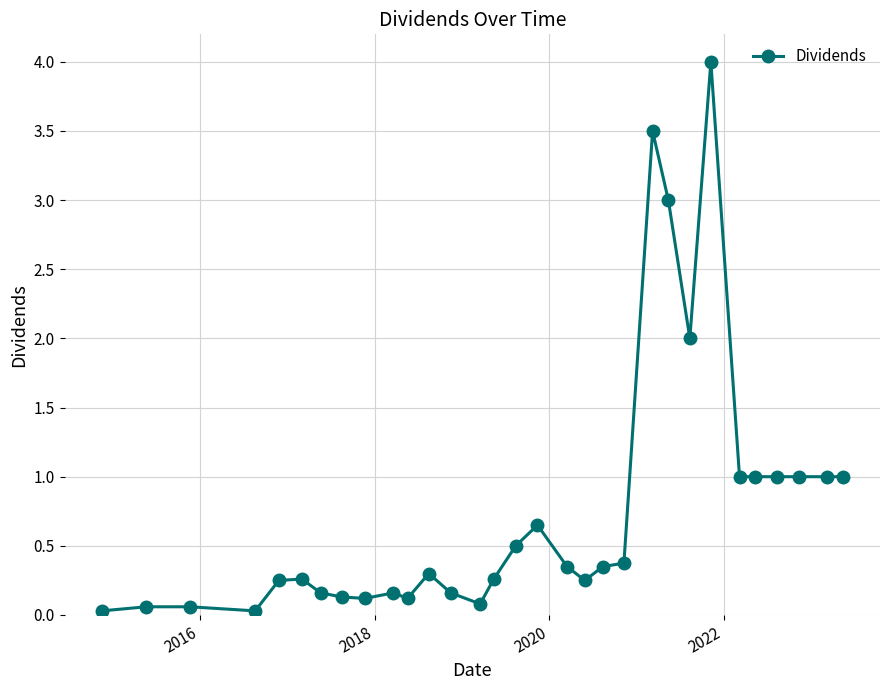

True or false: there are more than 1 points higher than both neighbors.

True